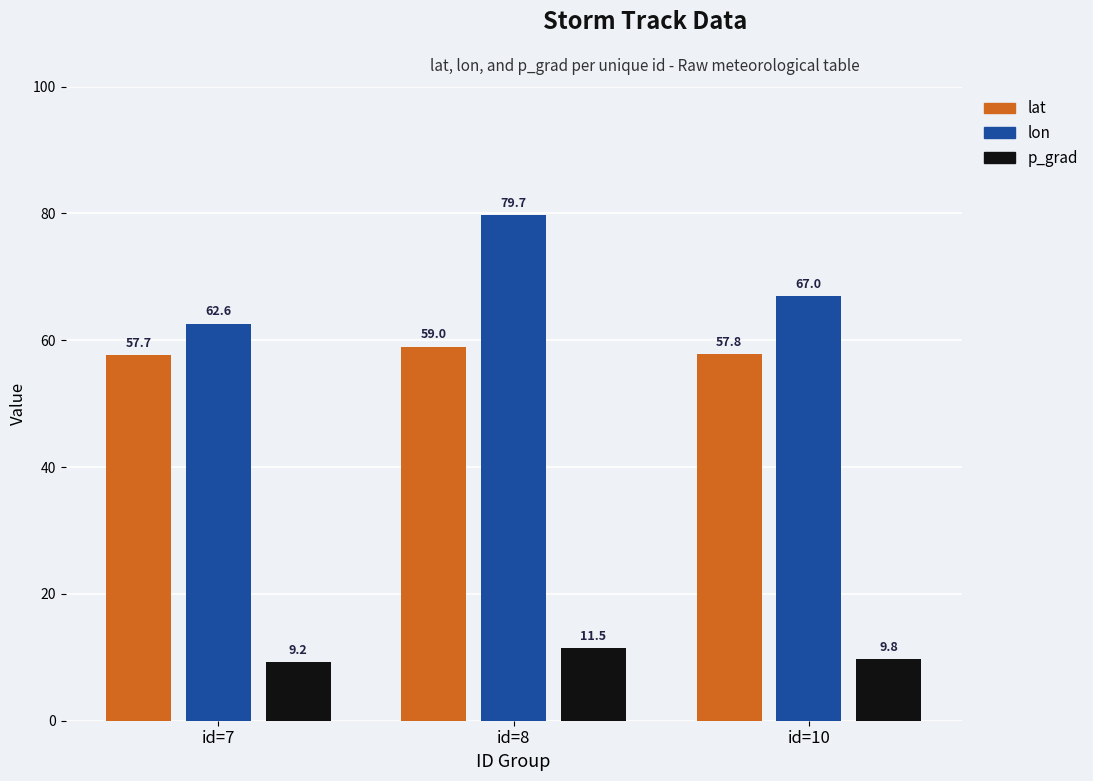

What is the difference between the lat values at id=10 and id=8?

1.2